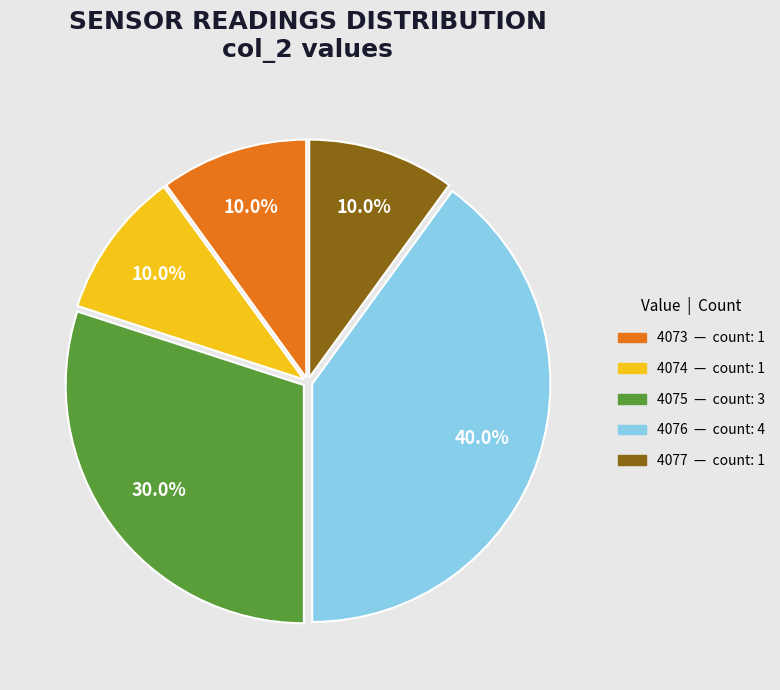

Does any single category account for the majority?

No